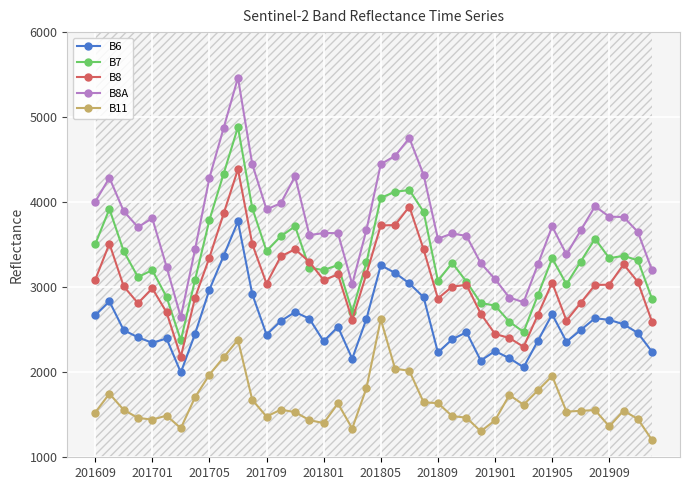

The B7 series shows 3201 at 201701. True or false?

True